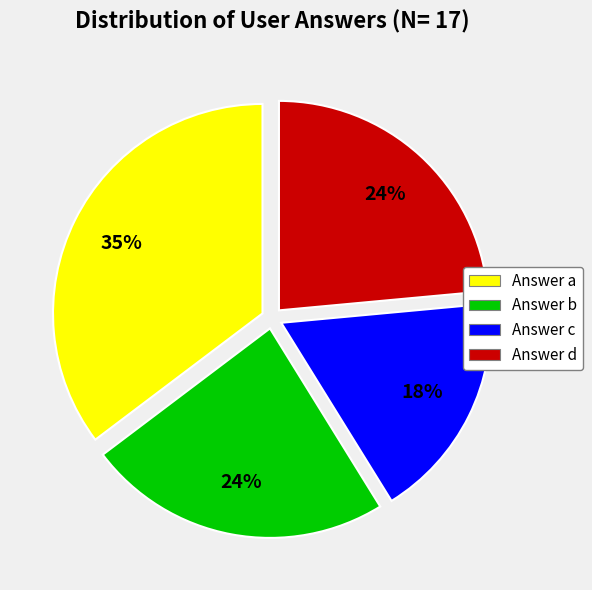

Is there a majority slice in this chart?

No